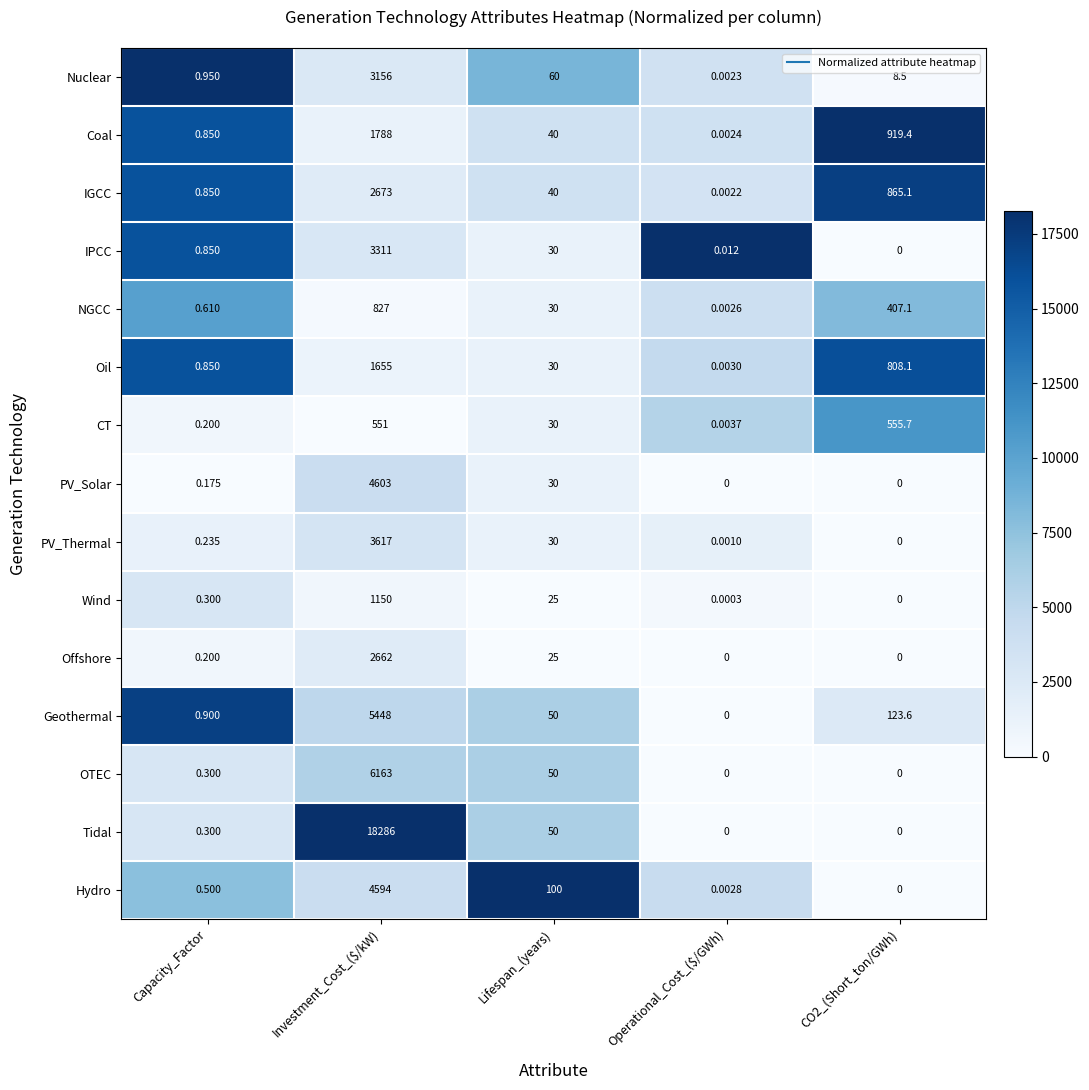

Where is PV_Thermal nearest to the value 1808?

Lifespan_(years)